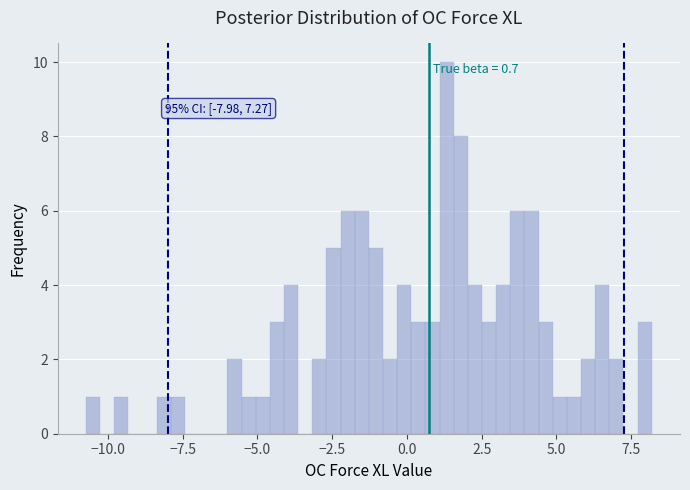

Read against the x-axis, roughly where is the centre of the tallest bar?

1.5